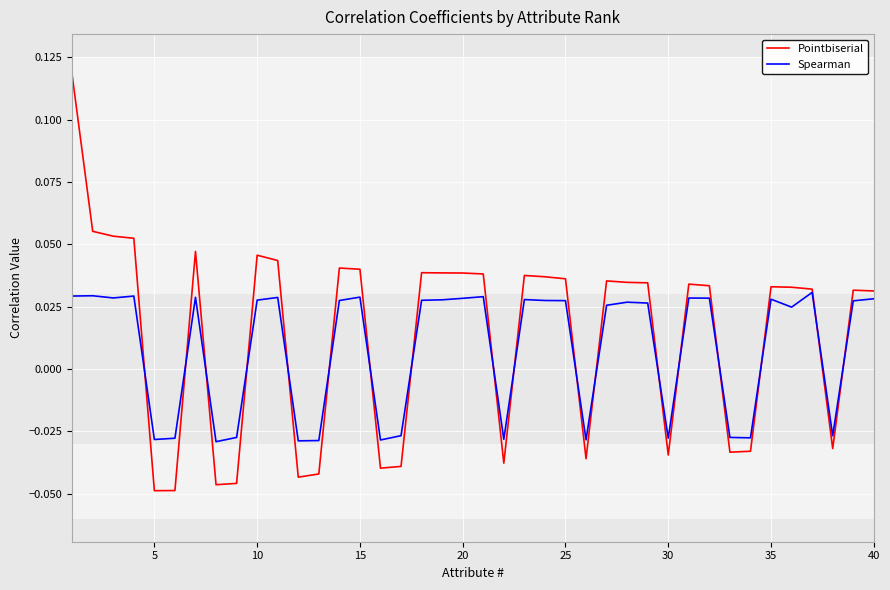

After their last crossing, which series has the higher values: Spearman or Pointbiserial?

Pointbiserial